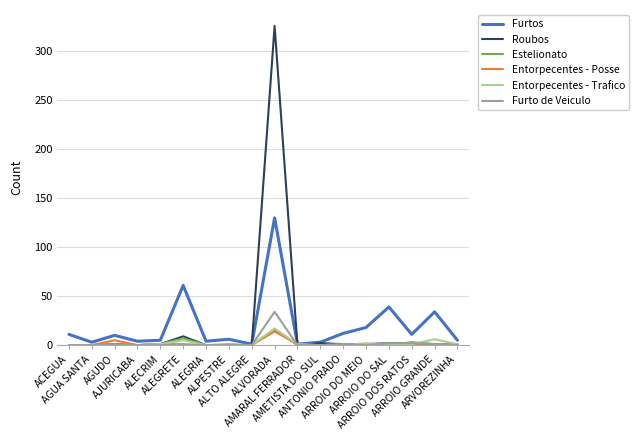

True or false: Roubos has more than 0 interior local peaks.

True